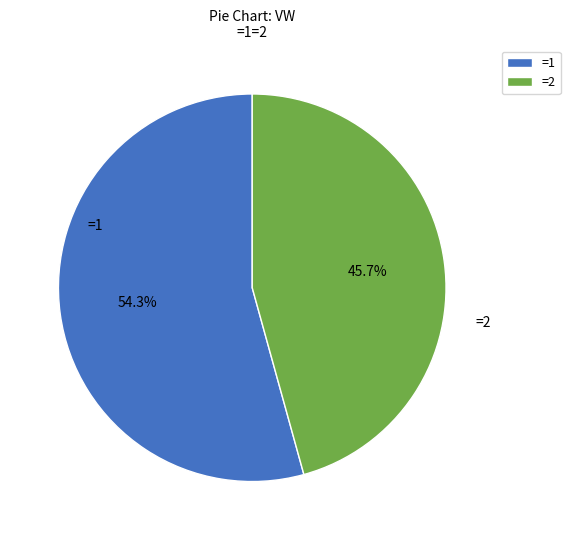

To the nearest percent, what is the average slice percentage?

50%